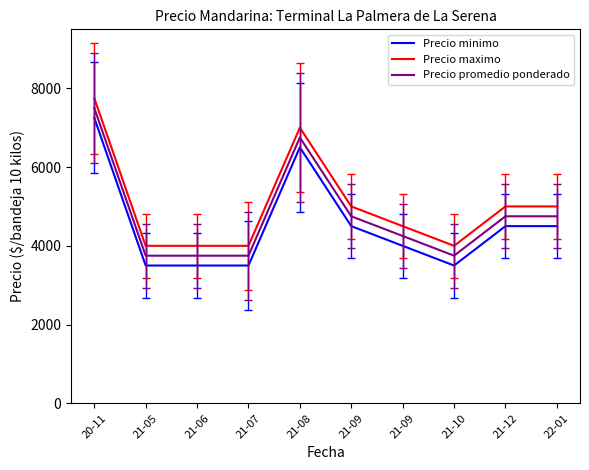

What are all the series names shown in the legend?

Precio minimo, Precio maximo, Precio promedio ponderado